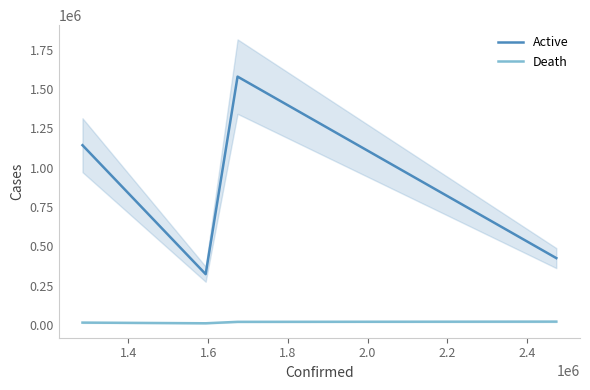

True or false: Active and Death cross at least once.

False